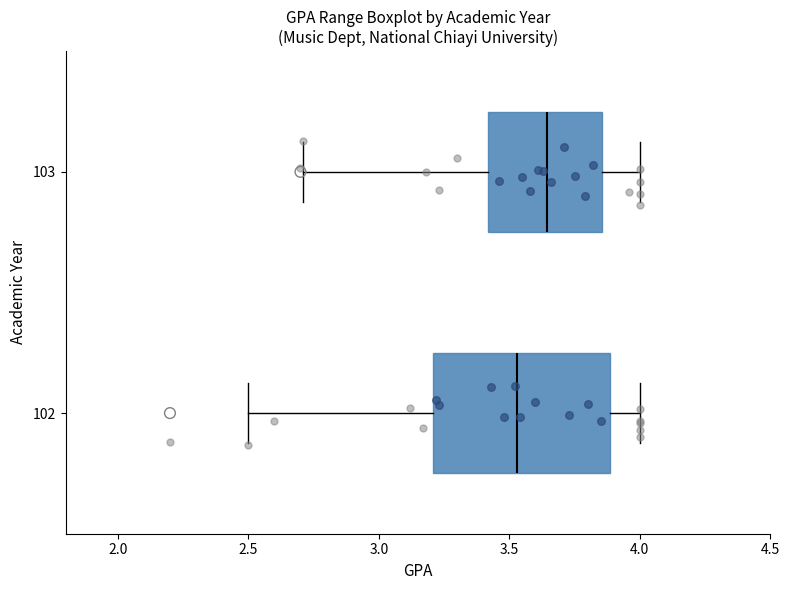

Reading bottom to top, transcribe this box plot: for each box, give where its median line is, the range the box spans, and where its two whiskers end, as read against the x-axis. The values are not printed on the chart, so give them approximately, as read against the axis.

102: median 3.55, box 3.20 to 3.90, whiskers 2.50 to 4.00
103: median 3.65, box 3.40 to 3.85, whiskers 2.70 to 4.00